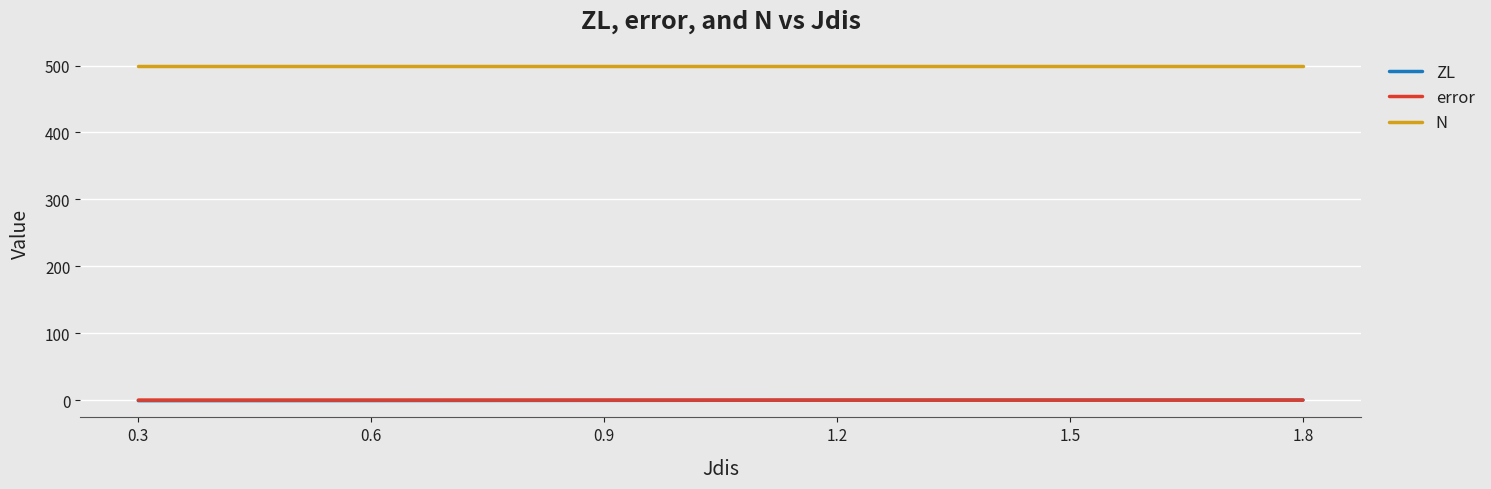

True or false: N and error cross at least once.

False